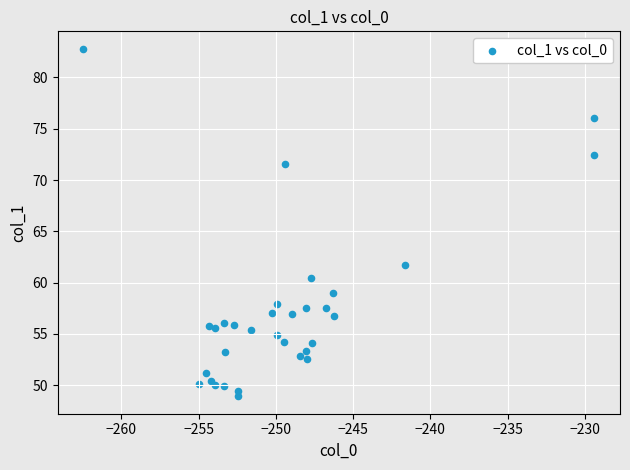

What Y value in the scatter plot is closest to 65?

61.7